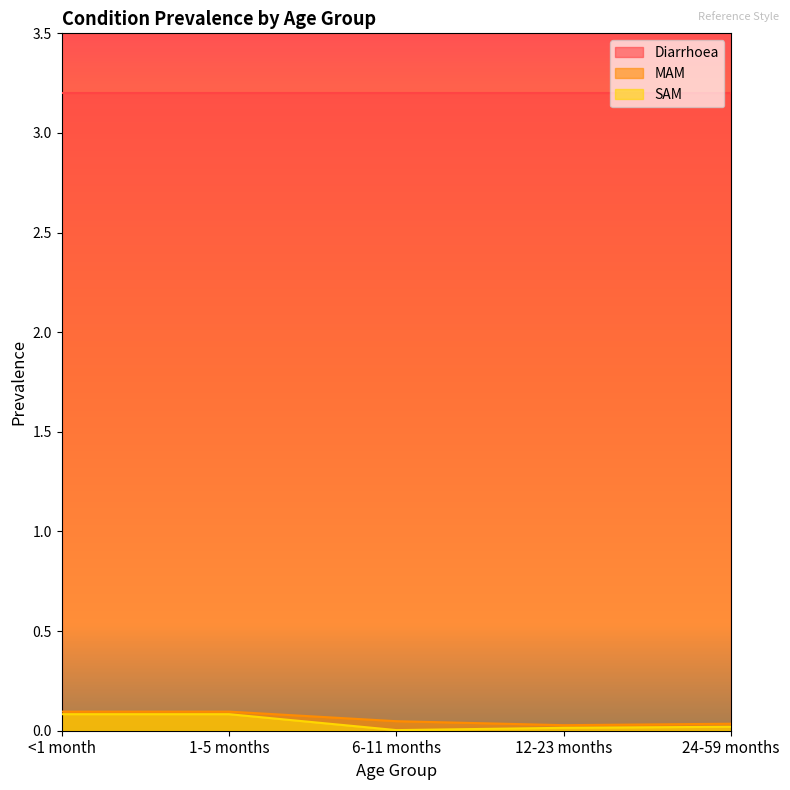

What are all the series names shown in the legend?

Diarrhoea, MAM, SAM